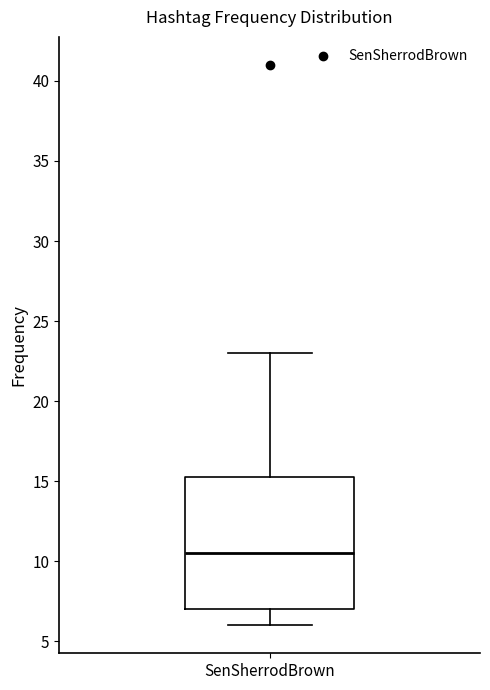

Where is the upper edge of the box for SenSherrodBrown on the y-axis? The values are not printed on the chart, so give them approximately, as read against the axis.

15.5